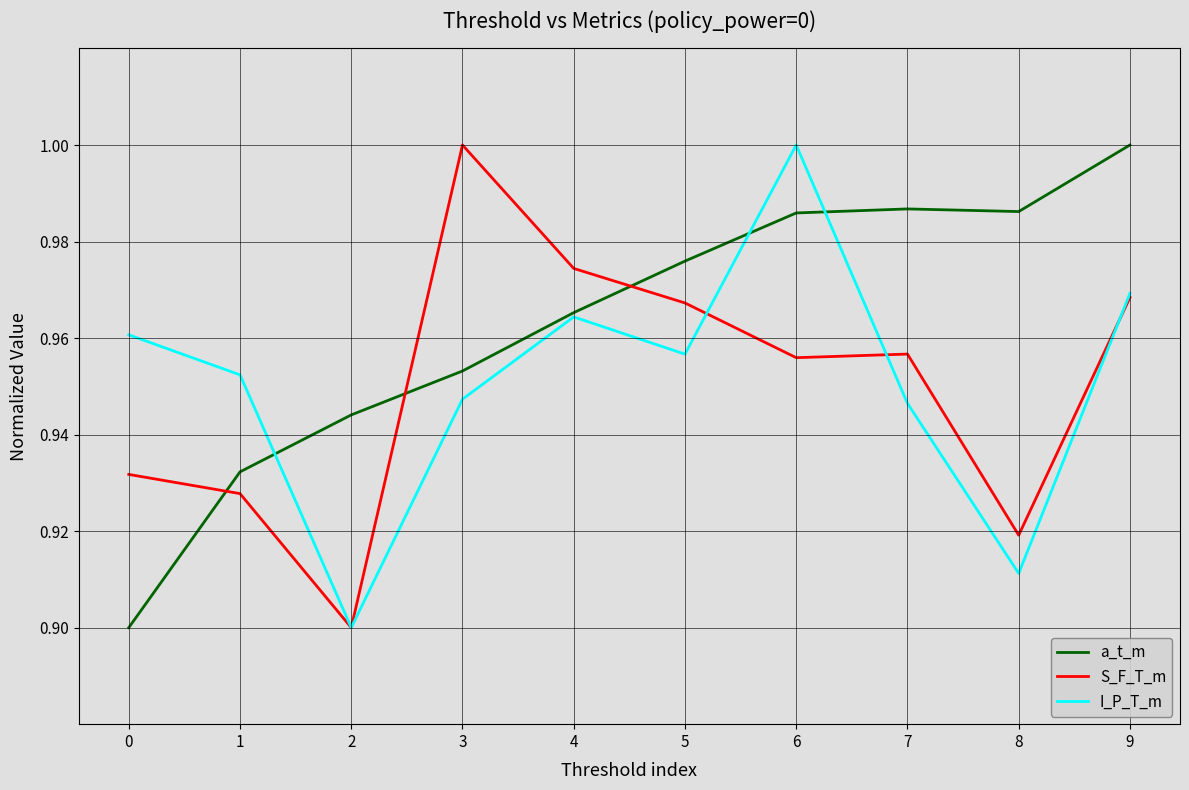

Where is I_P_T_m nearest to the value 0?

2